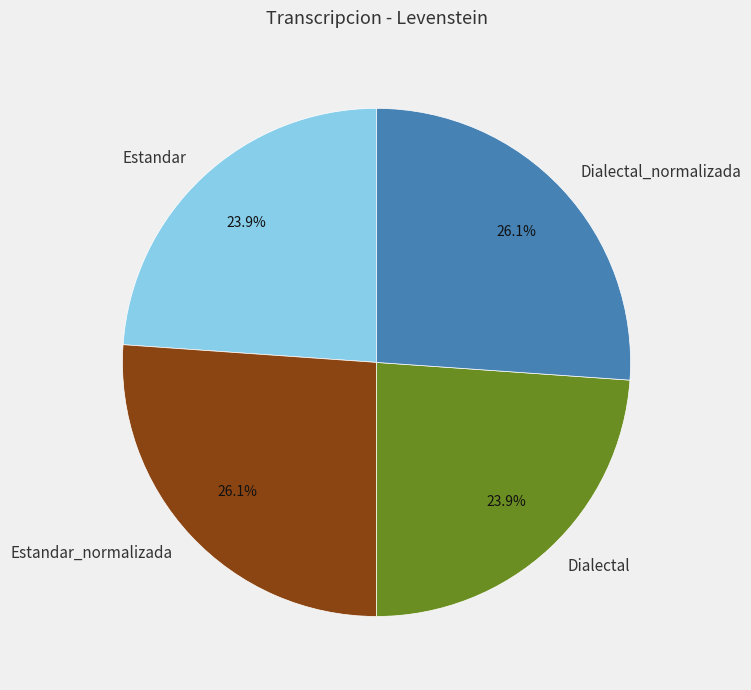

What portion of the pie excludes Dialectal?

76.1%